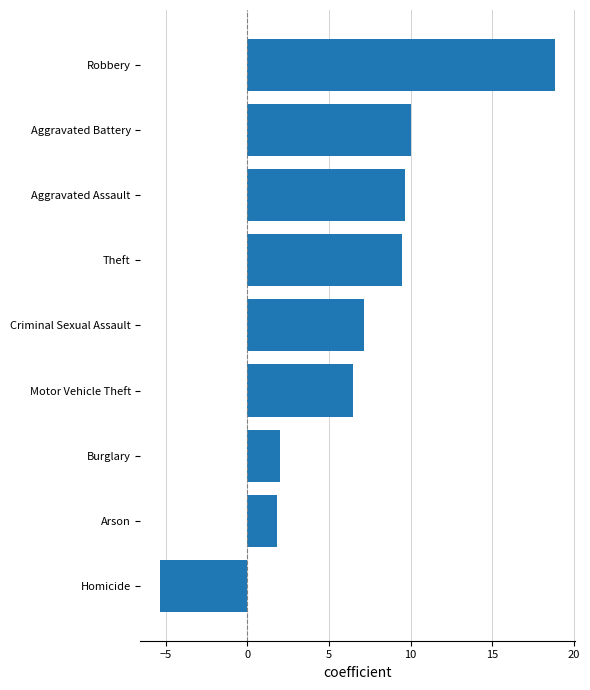

What is the approximate value at Aggravated Battery?

10.0